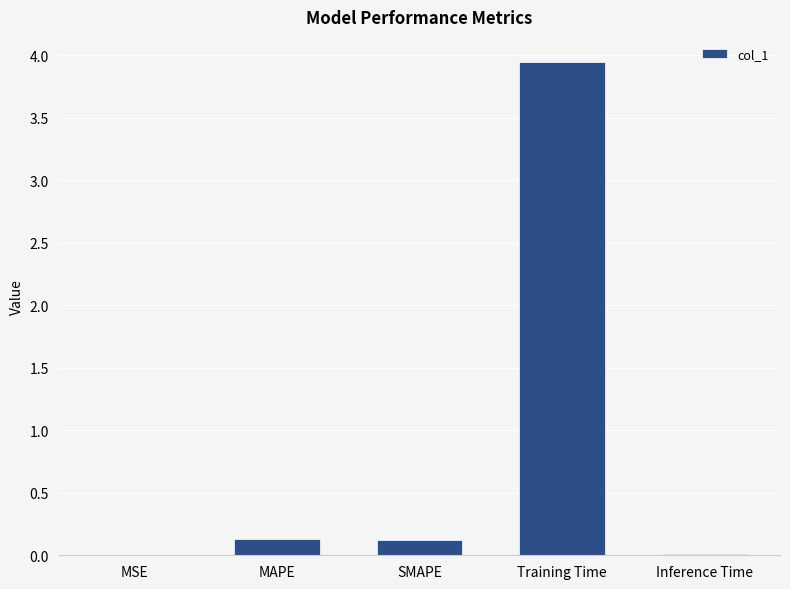

What is the sum of all values?

4.2